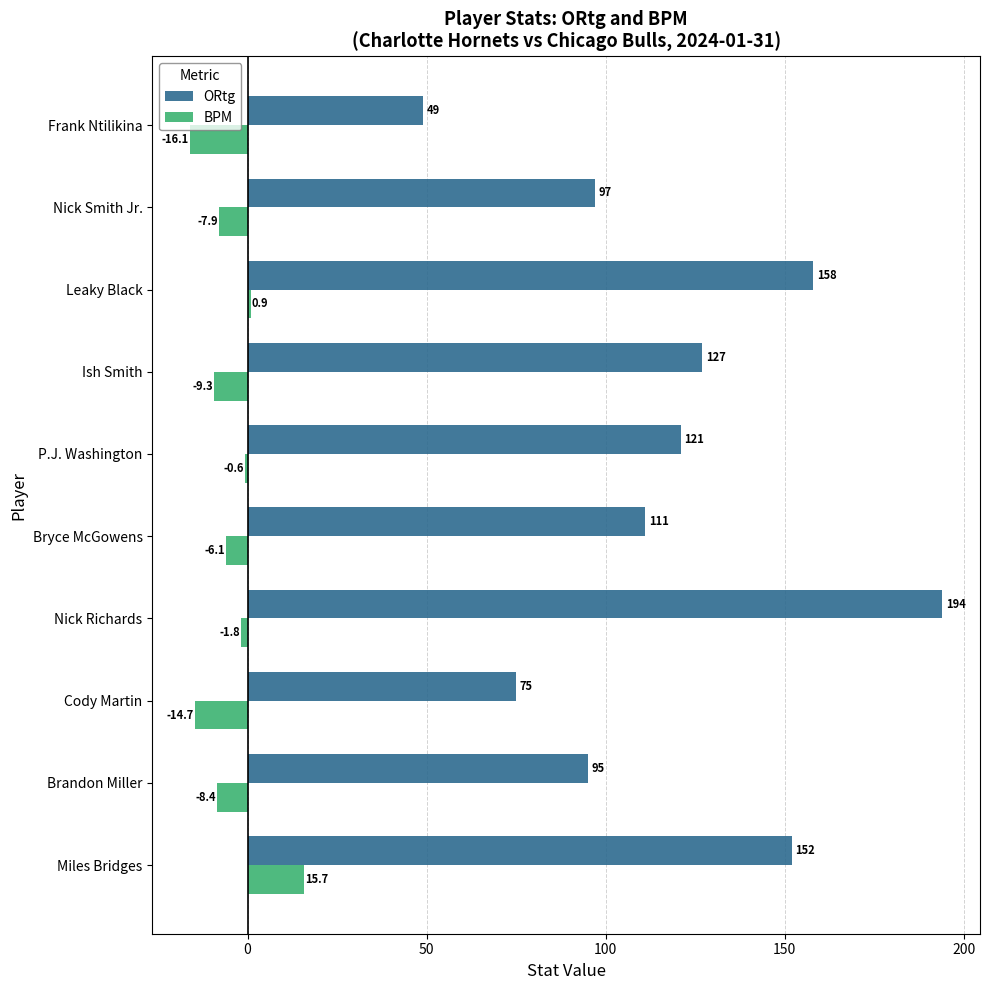

What is the maximum value for BPM?

15.7